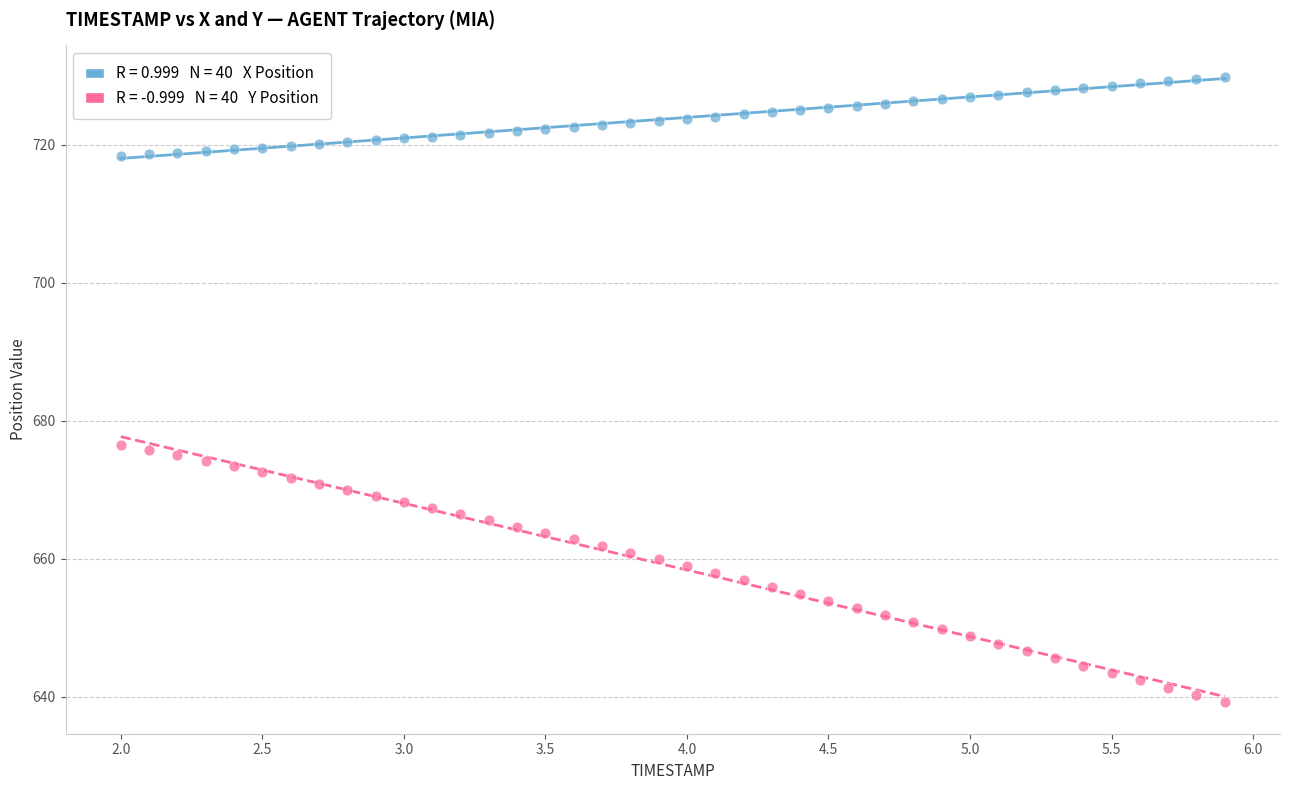

Across all data points, what is the range of Y values (max minus min)?

90.7